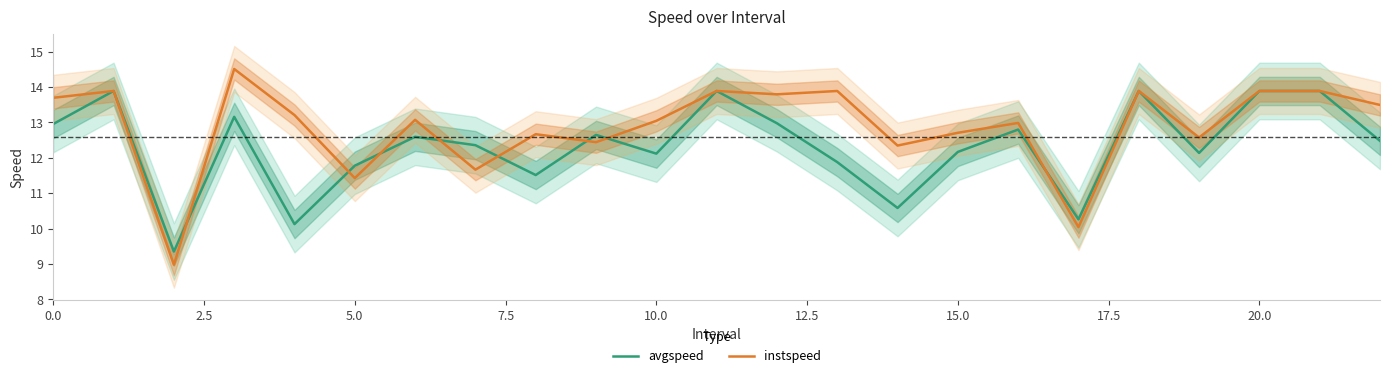

At how many categories does at least one series exceed 13?

13